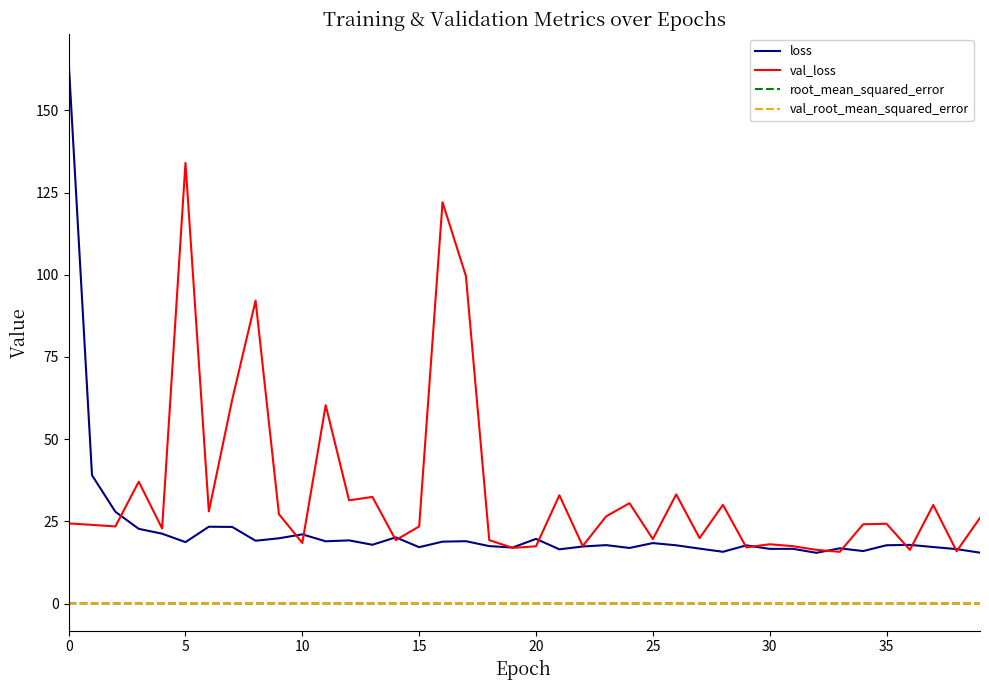

True or false: loss and root_mean_squared_error intersect in this chart.

False